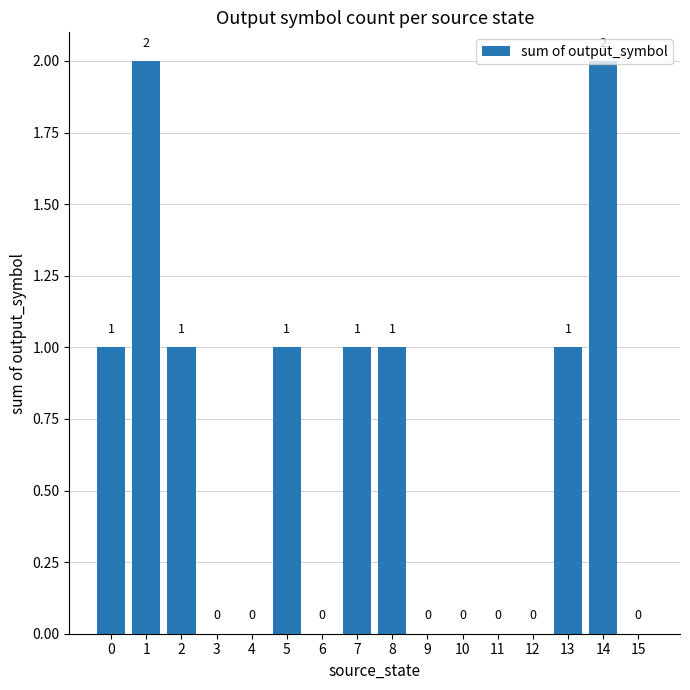

Reading right to left, list all the values displayed in this chart.

0	2	1	0	0	0	0	1	1	0	1	0	0	1	2	1